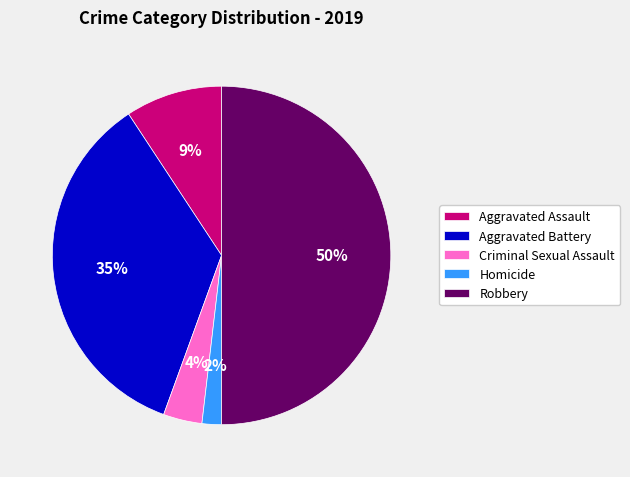

Does Aggravated Battery represent more than half of the total?

No